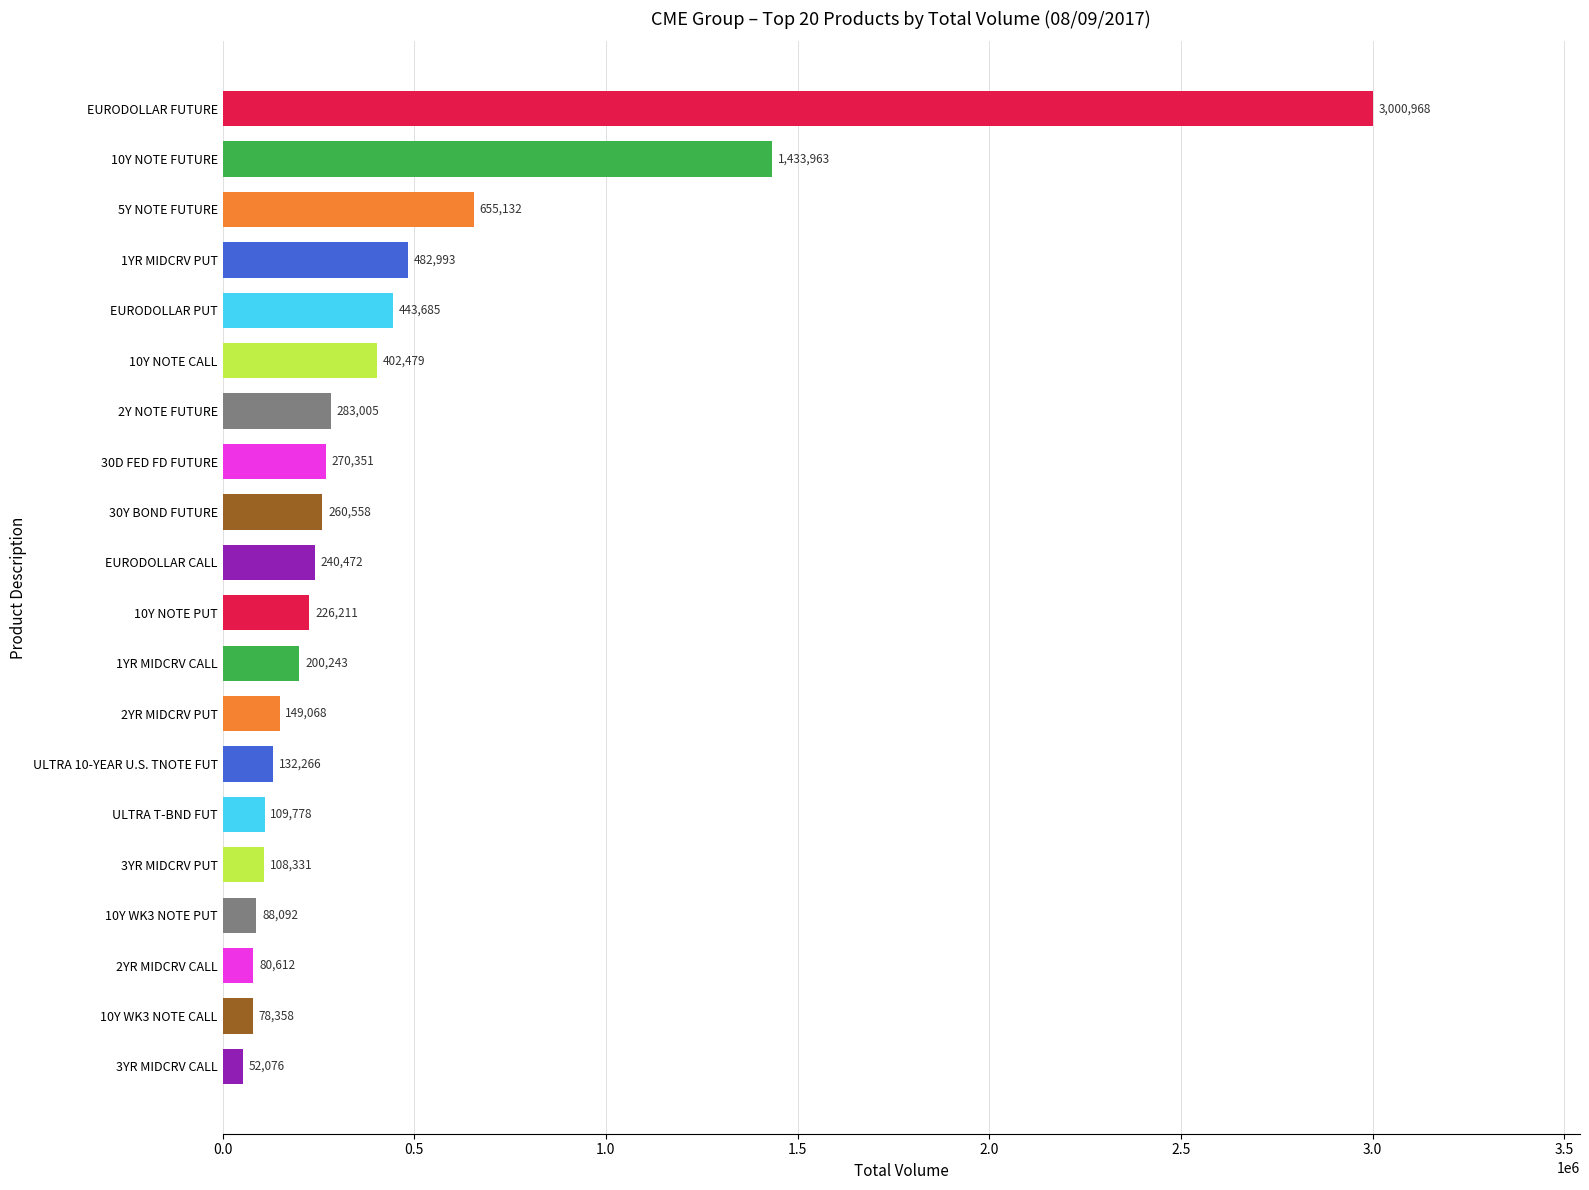

At which label is the value closest to 1526522?

10Y NOTE FUTURE